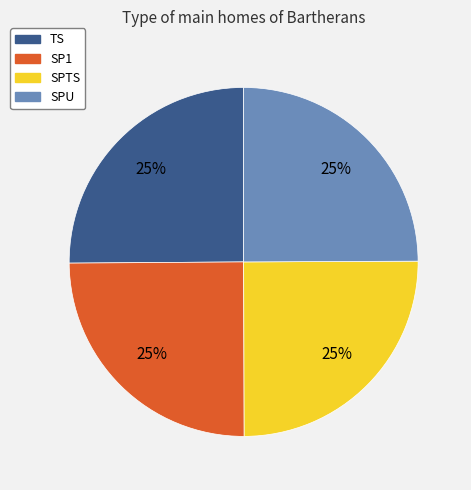

Approximately how many times larger is the value at SPU compared to SPTS?

1.0